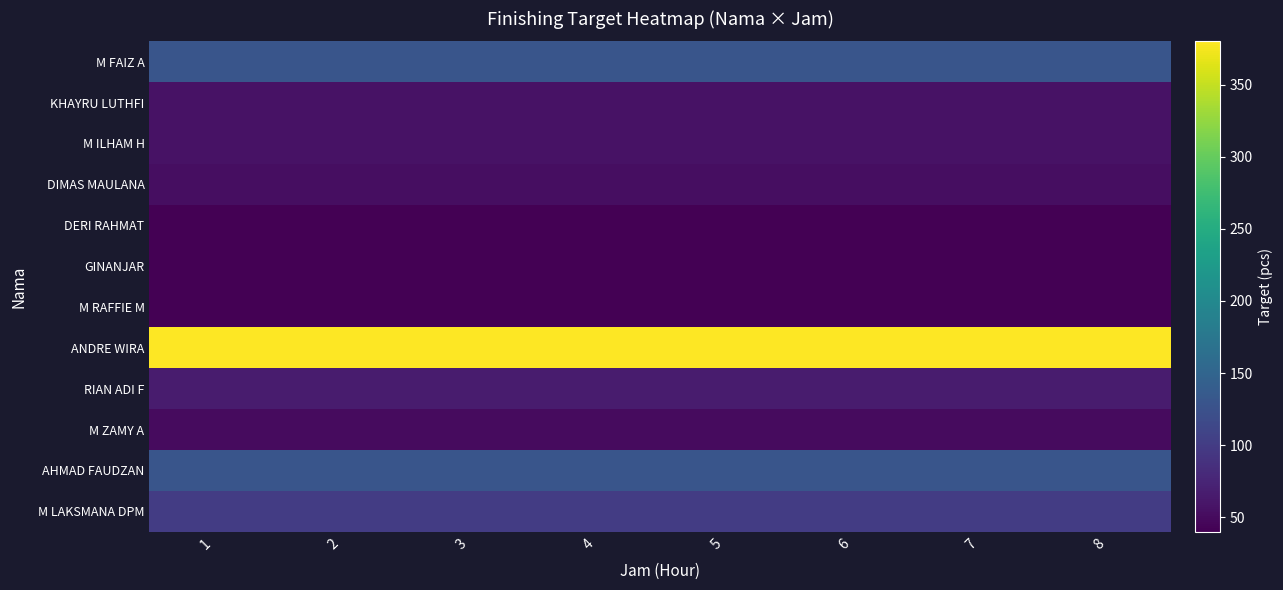

Which has a higher value, 8 or 7?

8